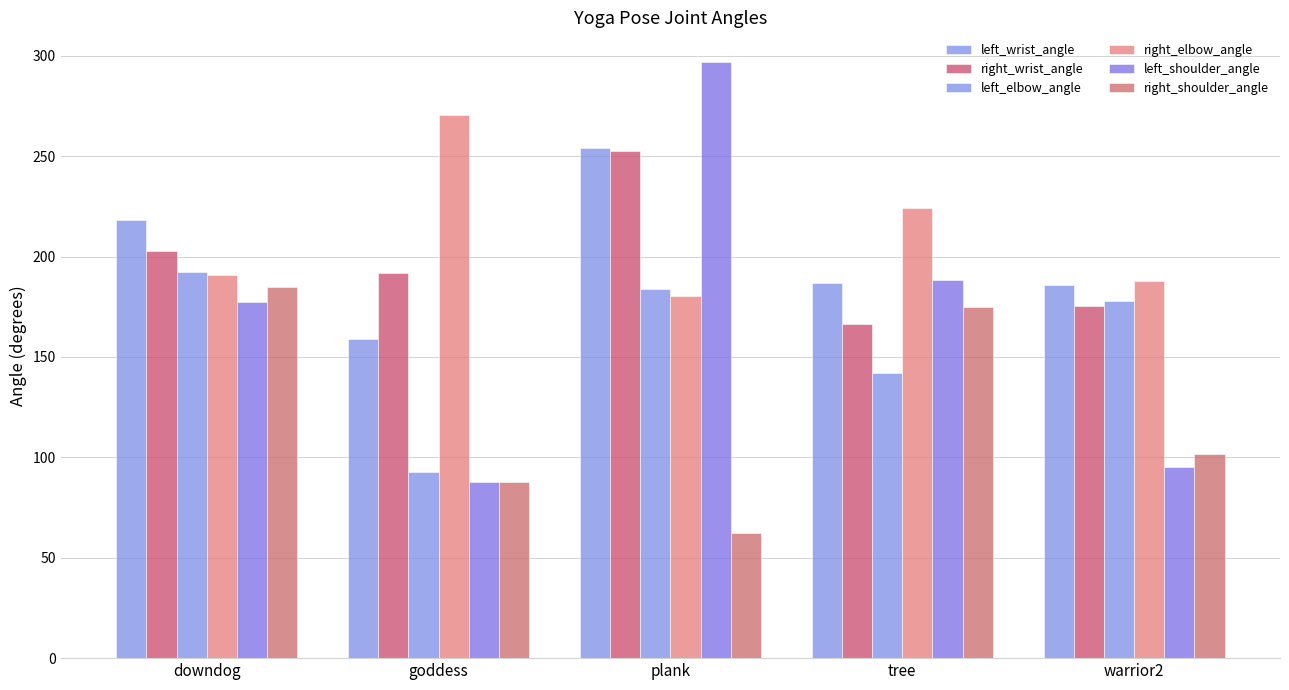

What is the label of the 2nd bar from the right?

tree